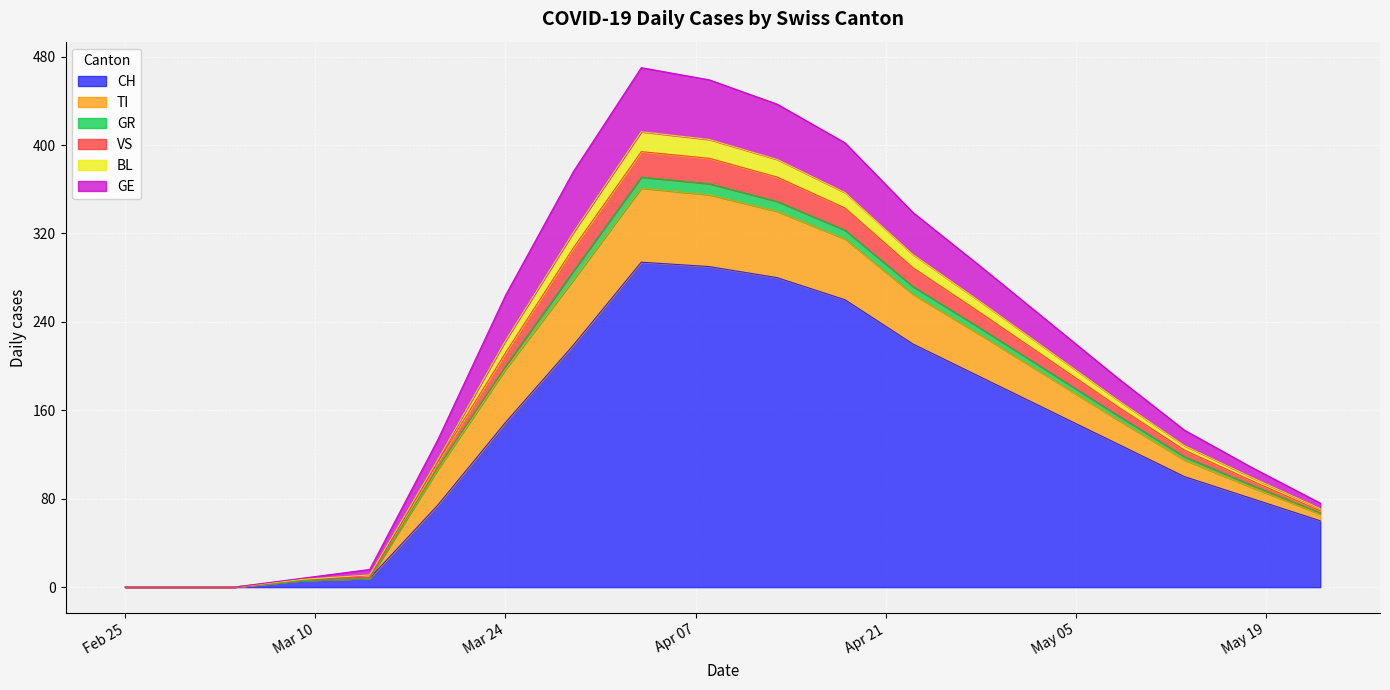

True or false: CH and VS cross at least once.

False